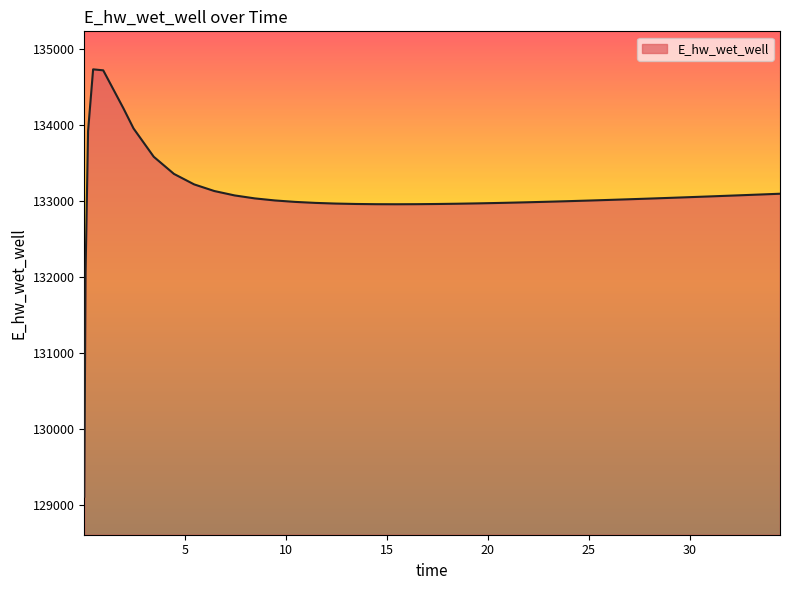

What is the greatest value displayed?

134729.0